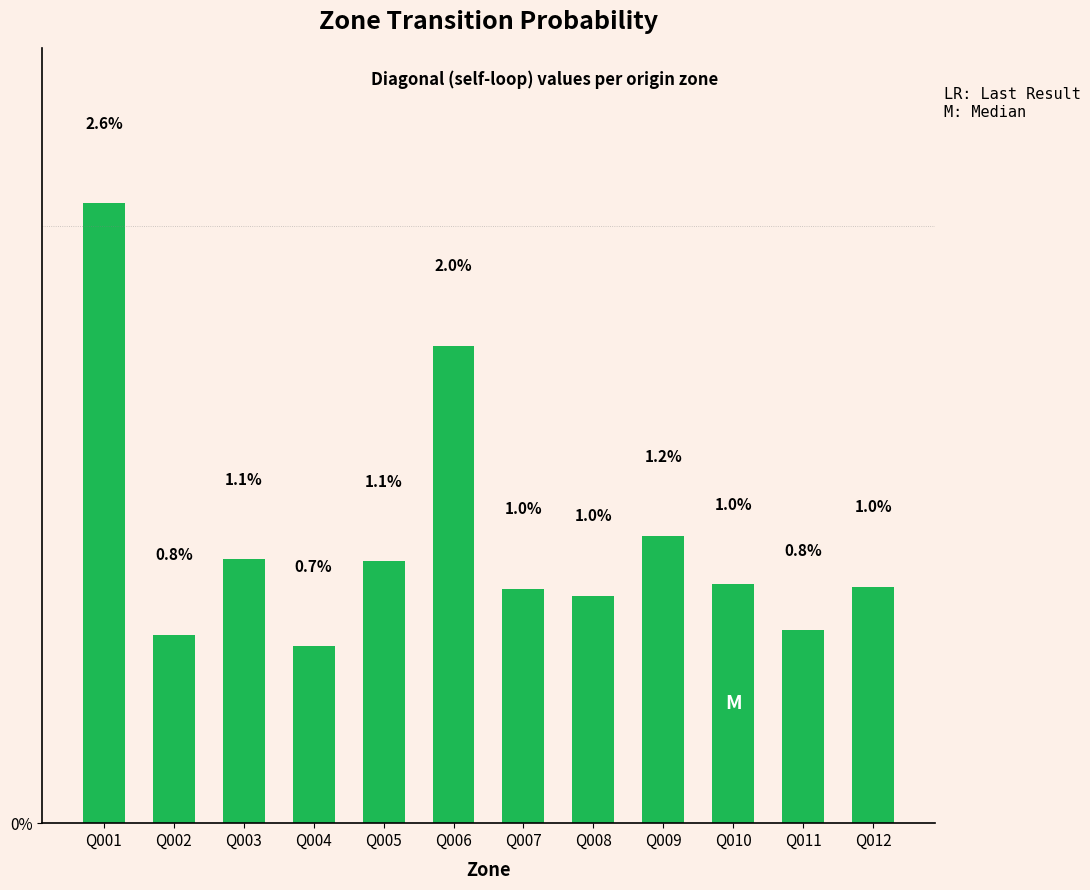

How many data points are less than 1?

6